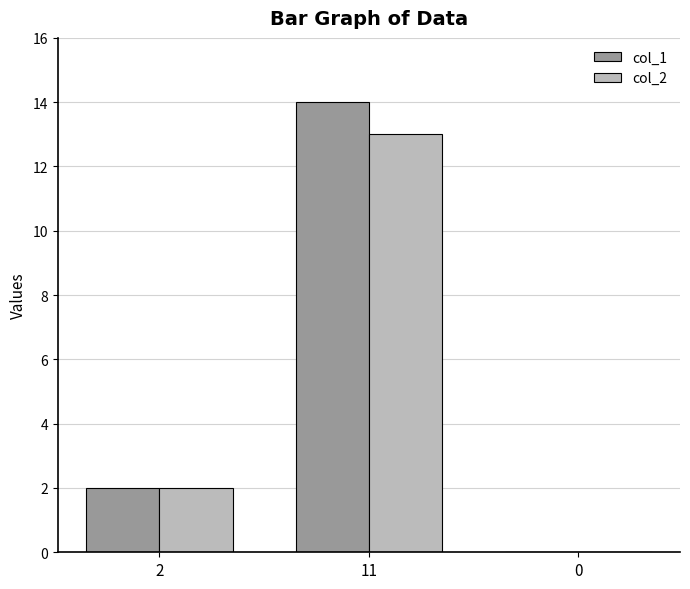

What is the highest value of the col_1 series?

14